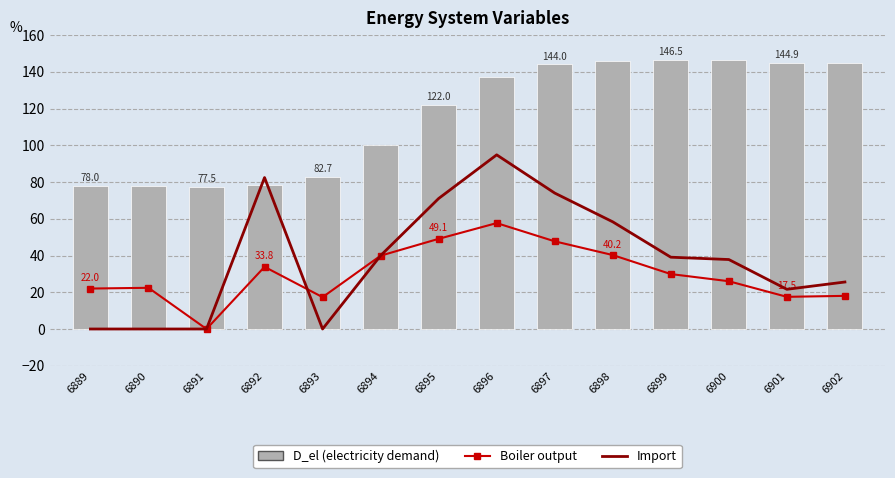

Reading right to left, list all the values displayed in this chart.

Boiler: 6902=18.0	6901=17.5	6900=26.0	6899=29.9	6898=40.2	6897=47.7	6896=57.6	6895=49.1	6894=39.9	6893=17.3	6892=33.8	6891=0.0	6890=22.4	6889=22.0
Import: 6902=25.6	6901=21.6	6900=37.8	6899=39.1	6898=58.3	6897=74.0	6896=94.8	6895=71.0	6894=40.0	6893=0.0	6892=82.4	6891=0.0	6890=0.0	6889=0.0
D_el: 6902=144.7	6901=144.9	6900=146.2	6899=146.5	6898=145.9	6897=144.0	6896=137.3	6895=122.0	6894=100.0	6893=82.7	6892=78.2	6891=77.5	6890=77.6	6889=78.0